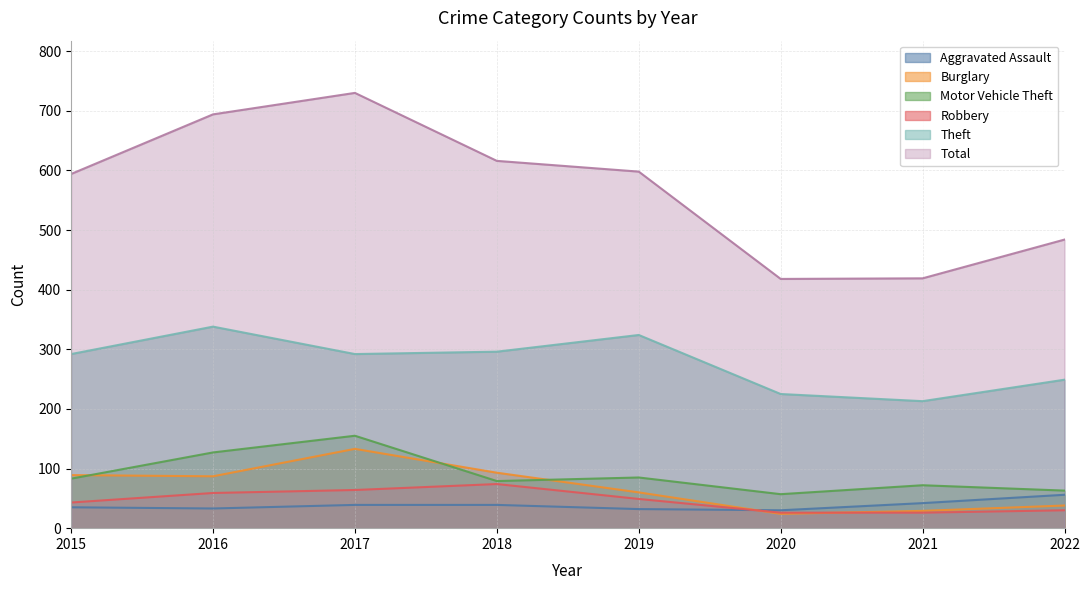

Reading left to right, what are all the values shown in this chart?

Aggravated Assault: 35	33	39	39	32	30	42	56
Burglary: 89	87	133	93	60	24	29	38
Motor Vehicle Theft: 83	127	155	79	85	57	72	63
Robbery: 43	59	64	74	49	26	26	30
Theft: 292	338	292	296	324	225	213	249
Total: 594	694	730	616	598	418	419	484